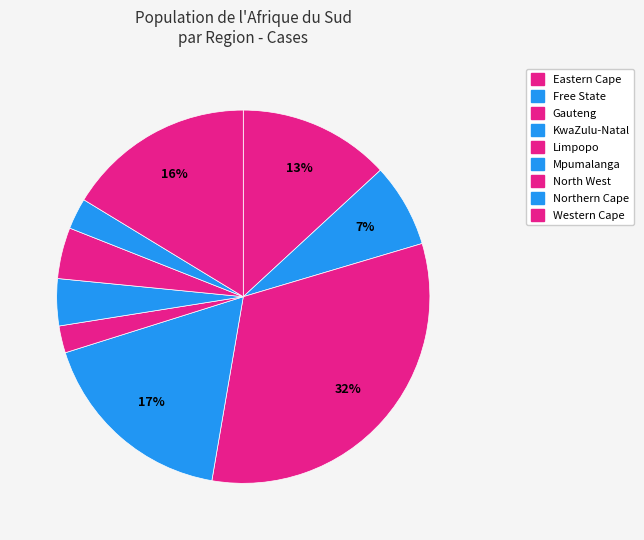

What percentage is the Gauteng slice, to the nearest percent?

32%